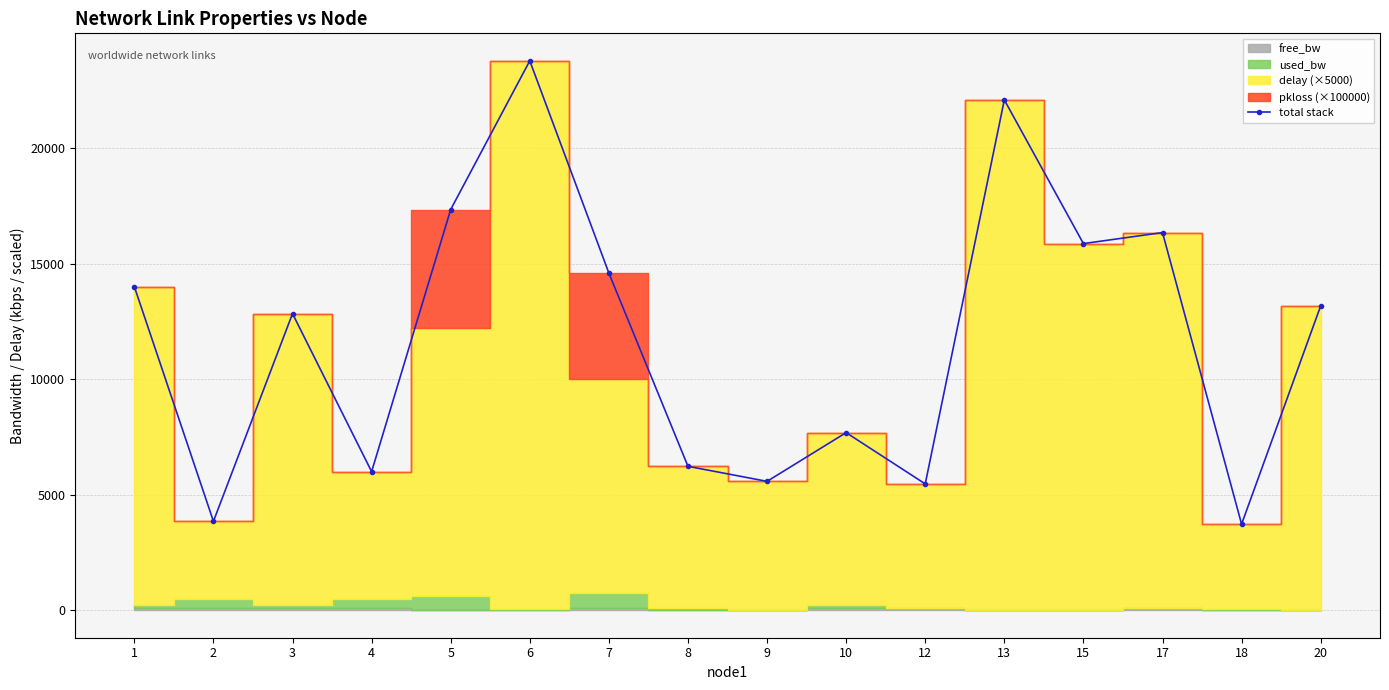

True or false: the data shows 8924.5 at 9.

False